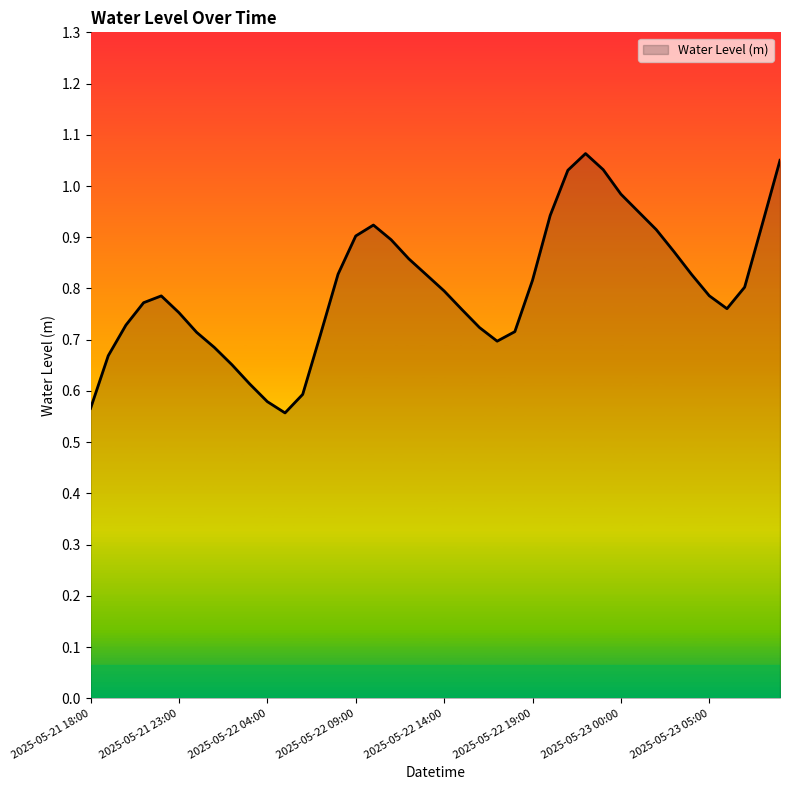

What is the difference between the maximum and minimum values?

0.5